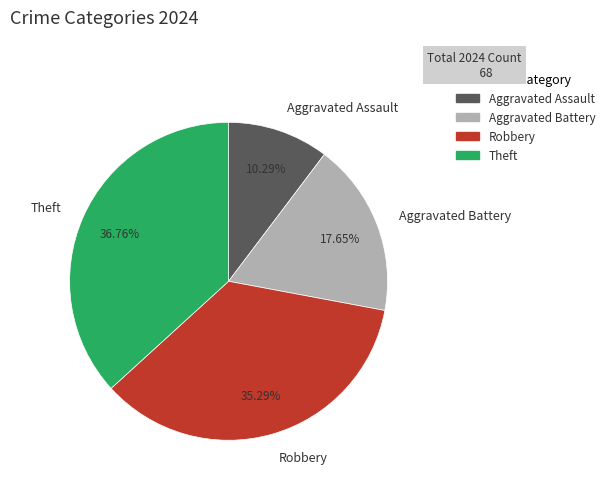

Which has a higher value, Aggravated Assault or Aggravated Battery?

Aggravated Battery